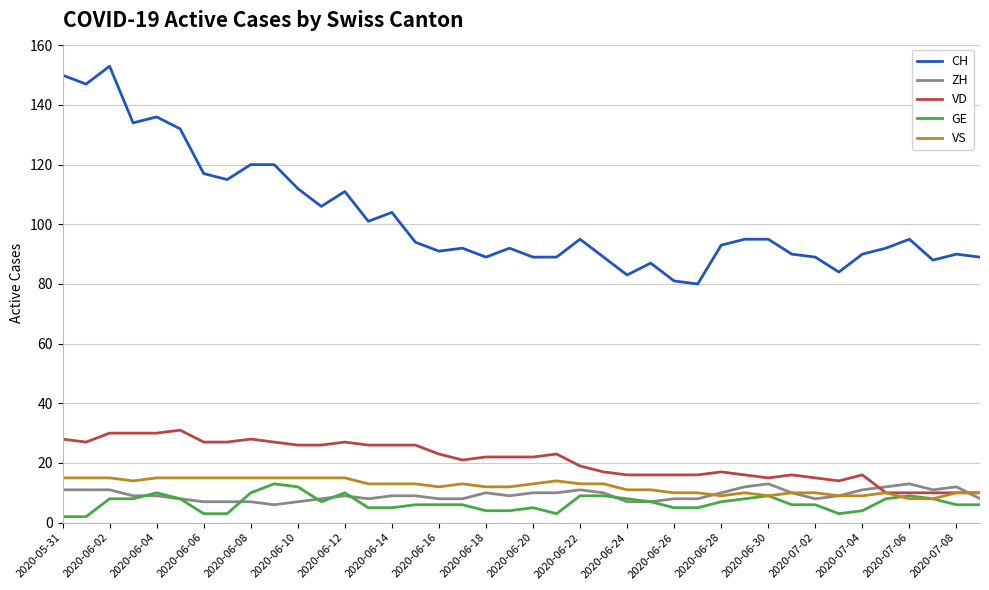

Reading right to left, list all the values displayed in this chart.

CH: 89	90	88	95	92	90	84	89	90	95	95	93	80	81	87	83	89	95	89	89	92	89	92	91	94	104	101	111	106	112	120	120	115	117	132	136	134	153	147	150
ZH: 8	12	11	13	12	11	9	8	10	13	12	10	8	8	7	7	10	11	10	10	9	10	8	8	9	9	8	9	8	7	6	7	7	7	8	9	9	11	11	11
VD: 10	10	10	10	10	16	14	15	16	15	16	17	16	16	16	16	17	19	23	22	22	22	21	23	26	26	26	27	26	26	27	28	27	27	31	30	30	30	27	28
GE: 6	6	8	9	8	4	3	6	6	9	8	7	5	5	7	8	9	9	3	5	4	4	6	6	6	5	5	10	7	12	13	10	3	3	8	10	8	8	2	2
VS: 10	10	8	8	10	9	9	10	10	9	10	9	10	10	11	11	13	13	14	13	12	12	13	12	13	13	13	15	15	15	15	15	15	15	15	15	14	15	15	15